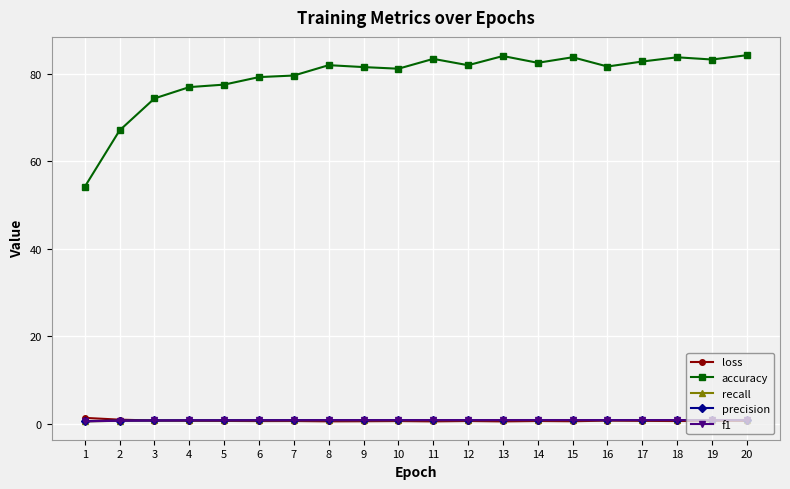

Which series has the widest spread of values?

accuracy